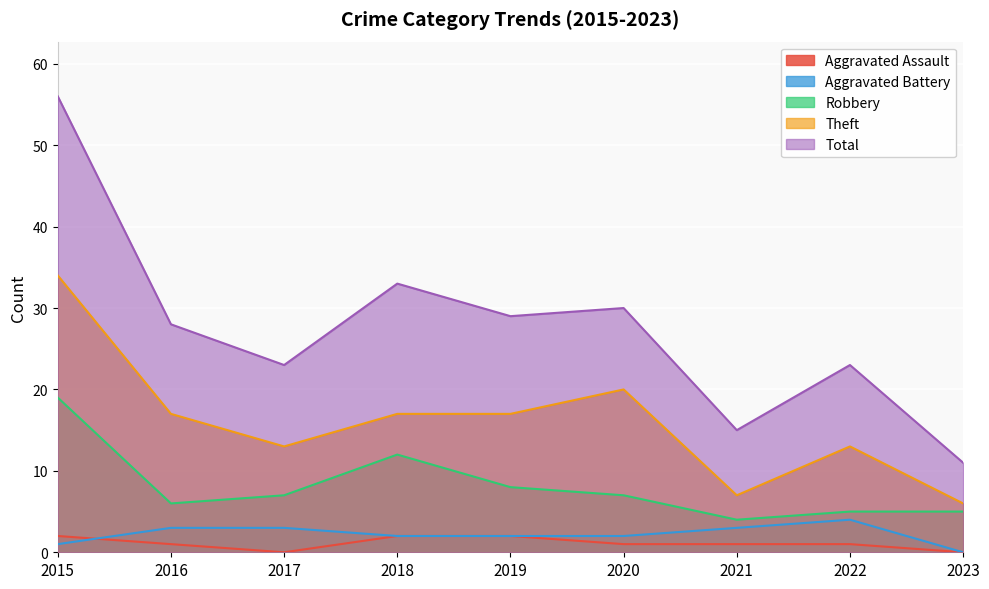

How many lines are shown in the chart?

5